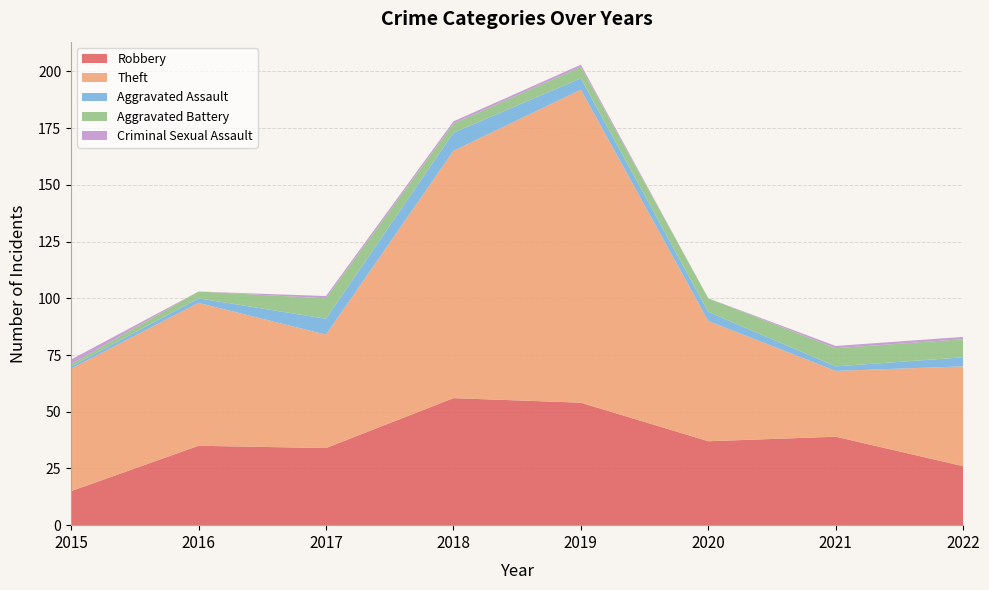

Reading left to right, transcribe all the data shown in this chart.

Robbery: 15	35	34	56	54	37	39	26
Theft: 54	63	50	109	138	53	29	44
Aggravated Assault: 1	2	7	8	5	4	2	4
Aggravated Battery: 1	3	9	4	5	6	8	8
Criminal Sexual Assault: 2	0	1	1	1	0	1	1